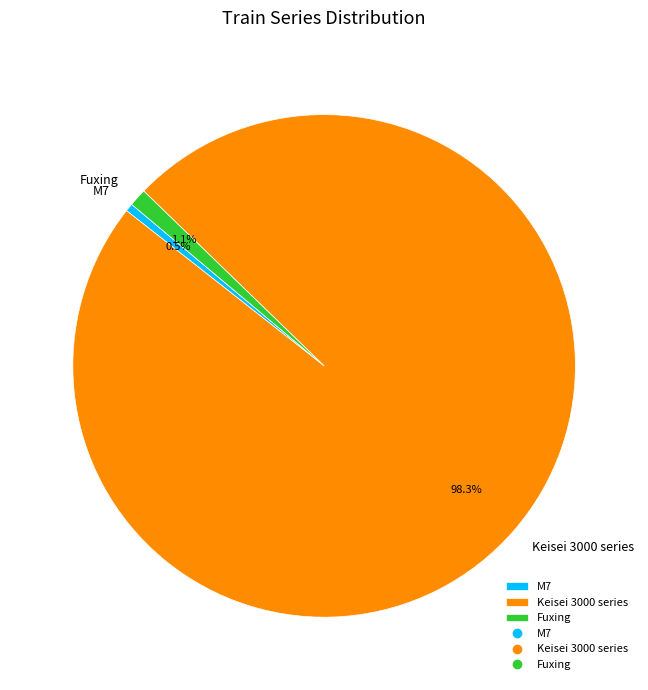

Is the sum of Fuxing and M7 greater than half?

No